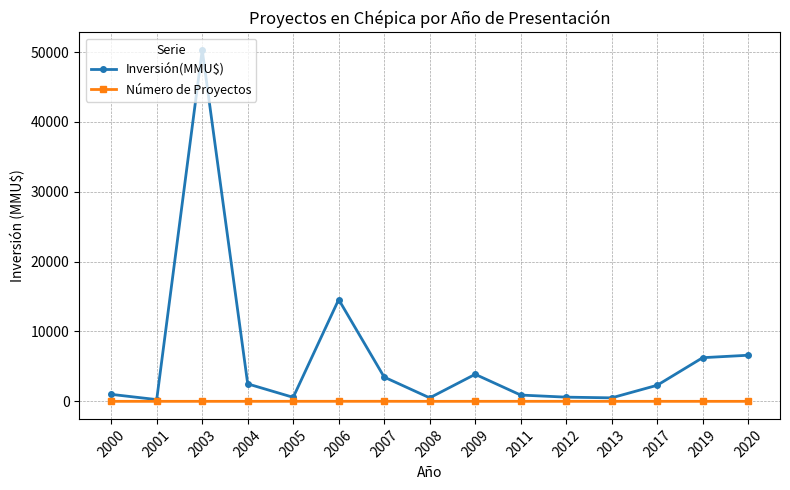

True or false: Inversión(MMU$) has more than 1 points higher than both neighbors.

True